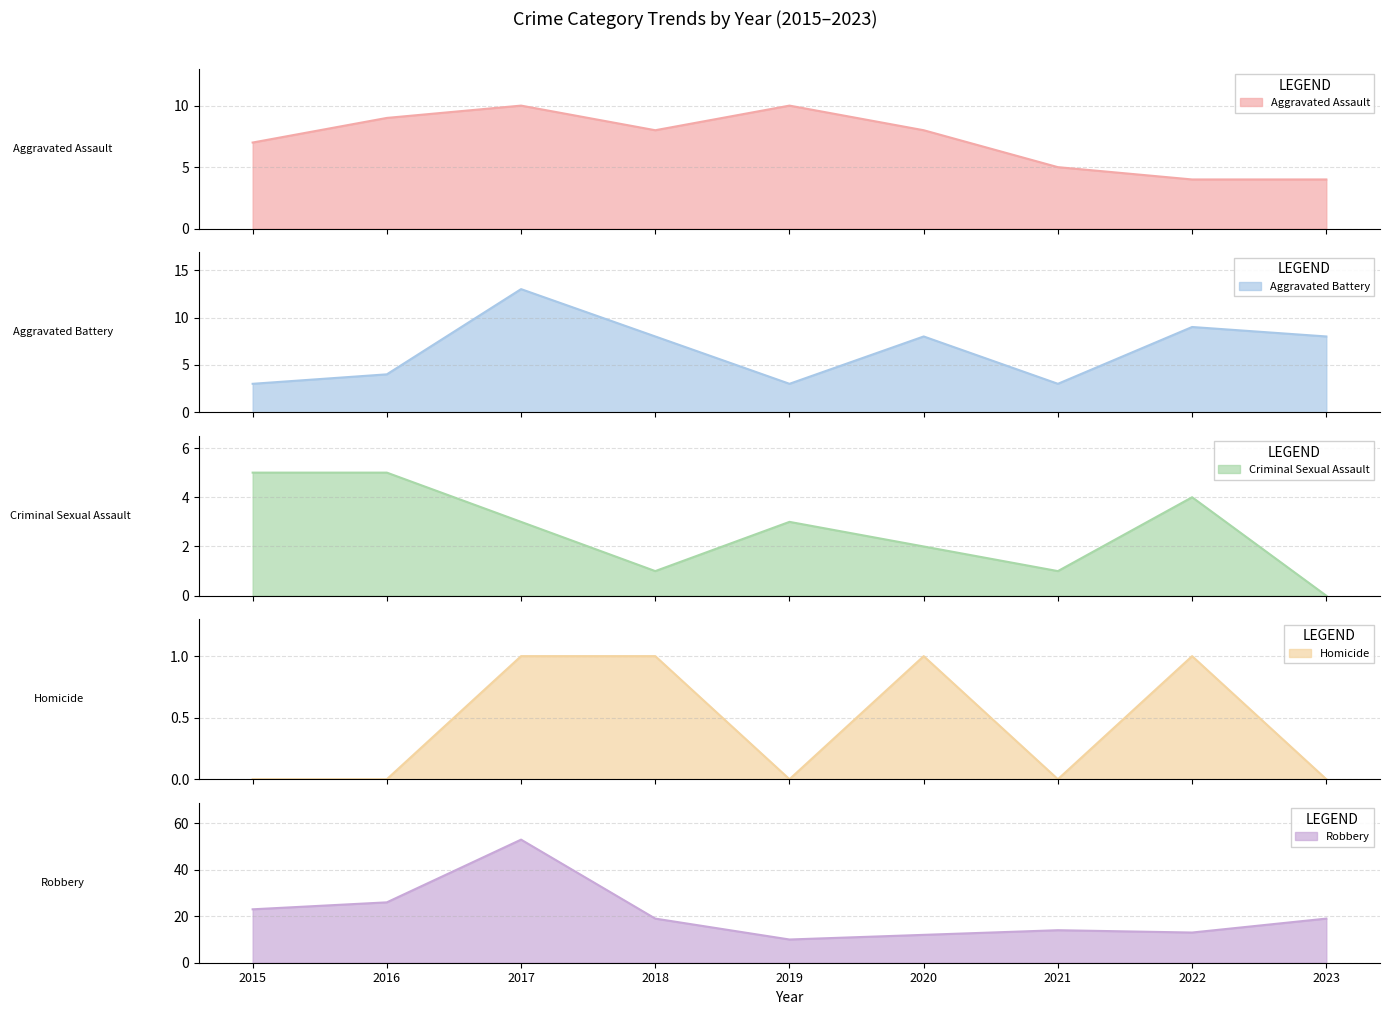

What is the maximum value shown in the chart?

53